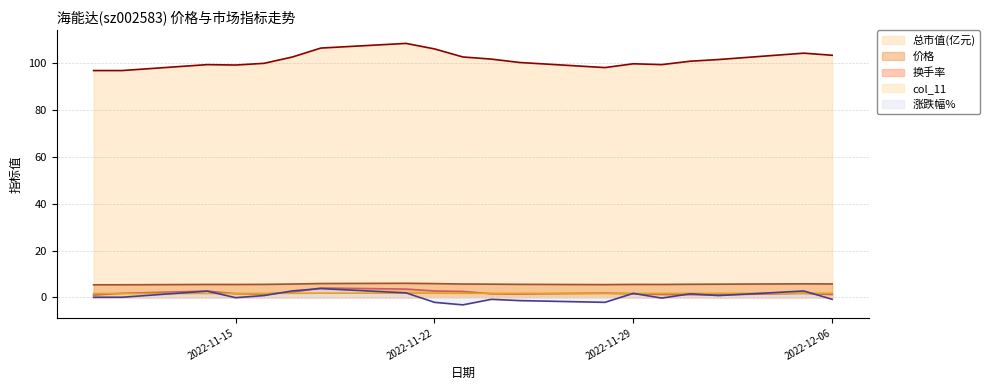

At which label does 换手率 reach its minimum?

2022-11-10